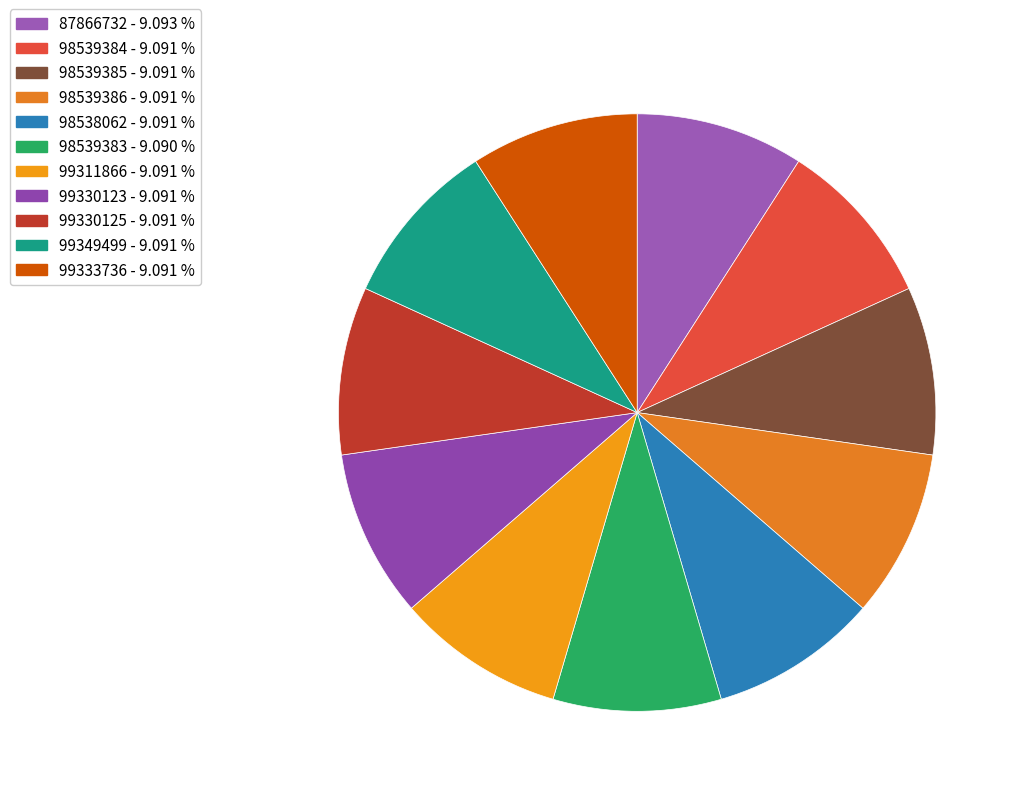

Is the sum of 98539383 and 99333736 greater than half?

No